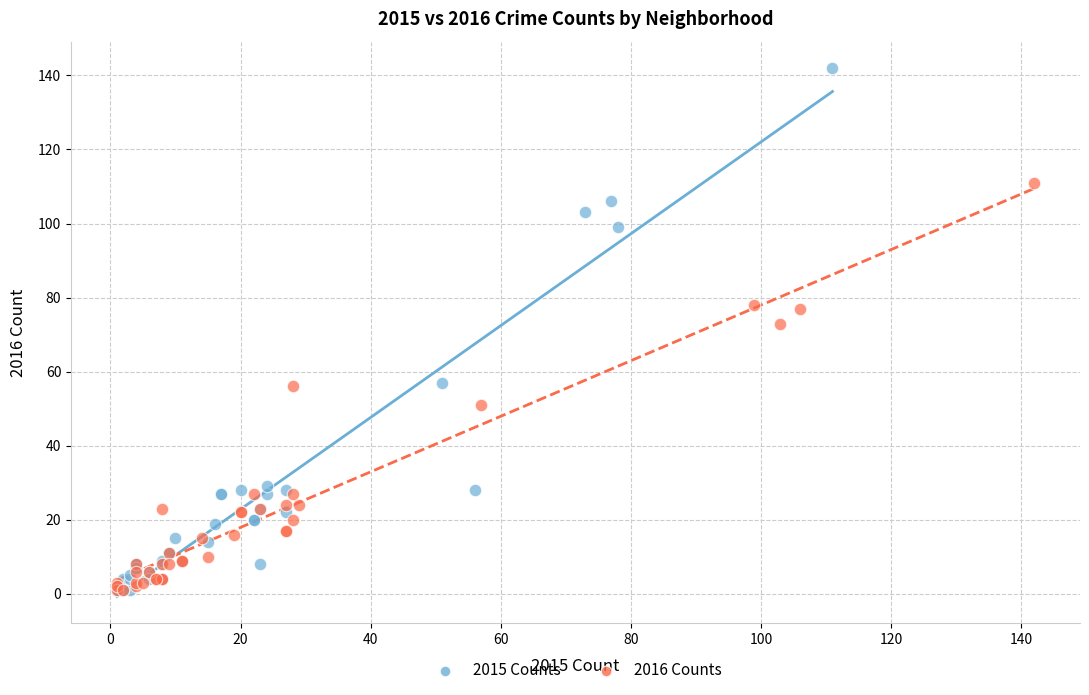

Which series contains the highest Y value?

2015 Counts